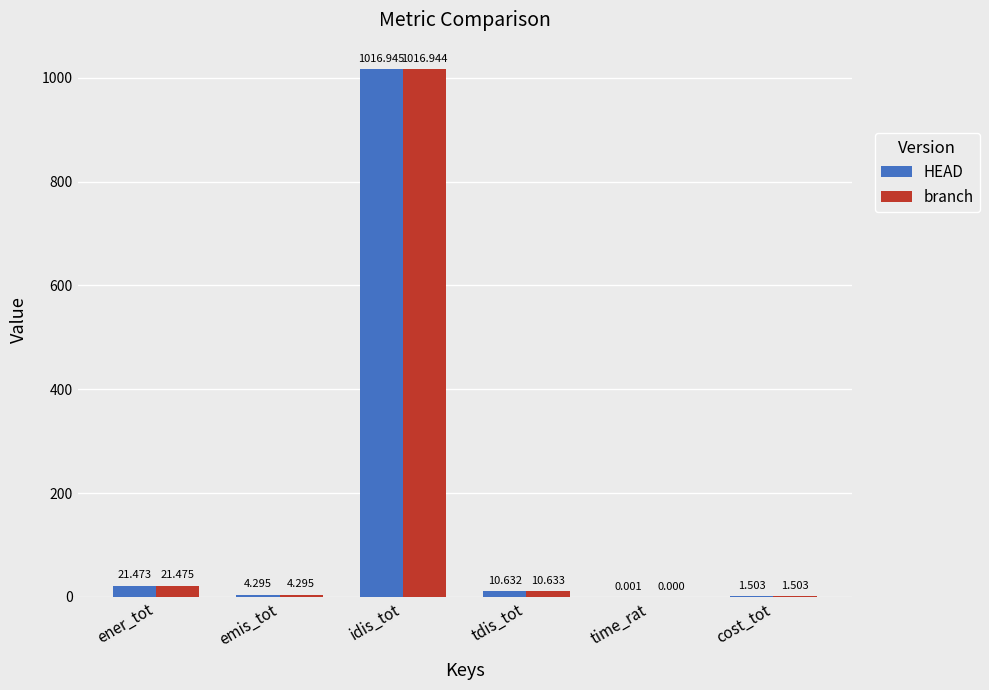

Does the chart contain stacked bars?

No